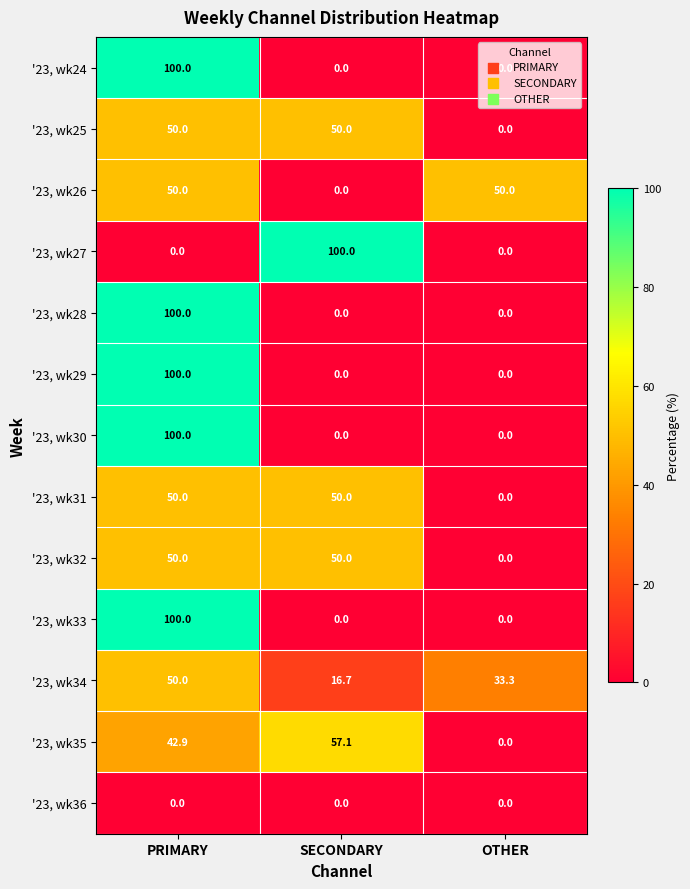

At which label does '23, wk25 reach its minimum?

OTHER